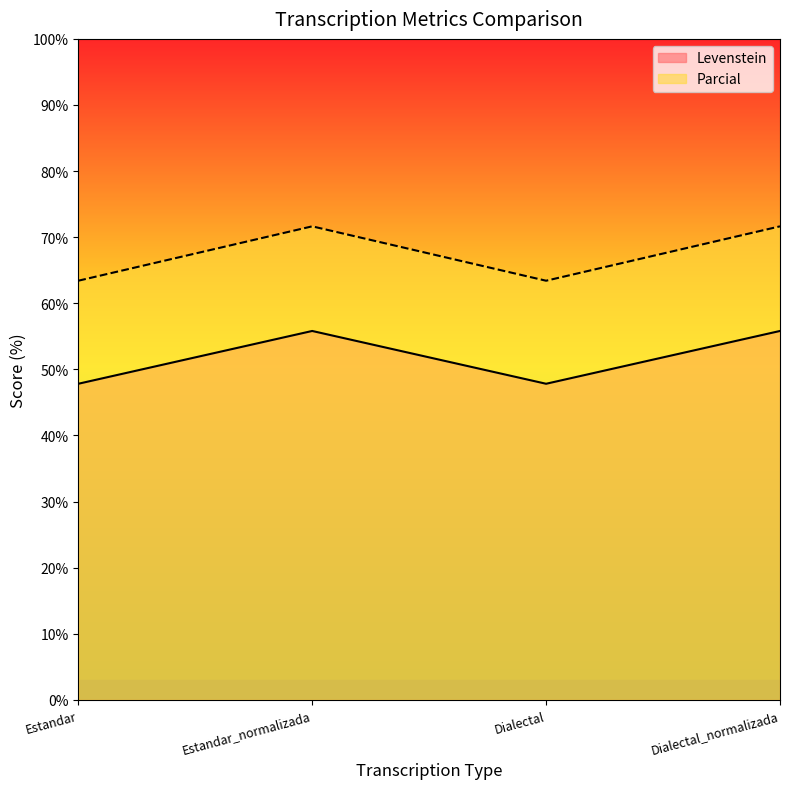

What is the greatest value displayed?

71.6